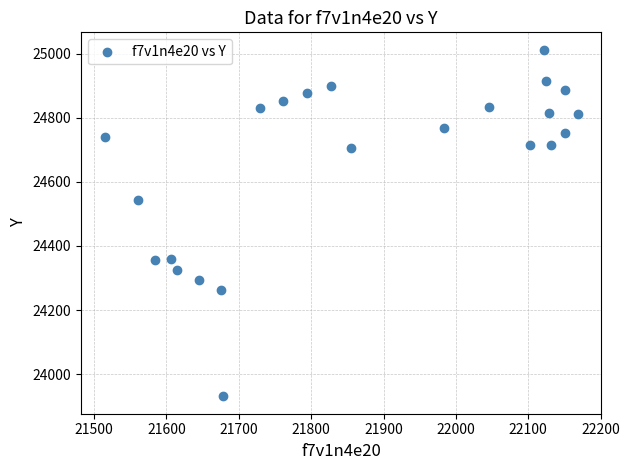

What is the range of Y values (max minus min)?

1083.1